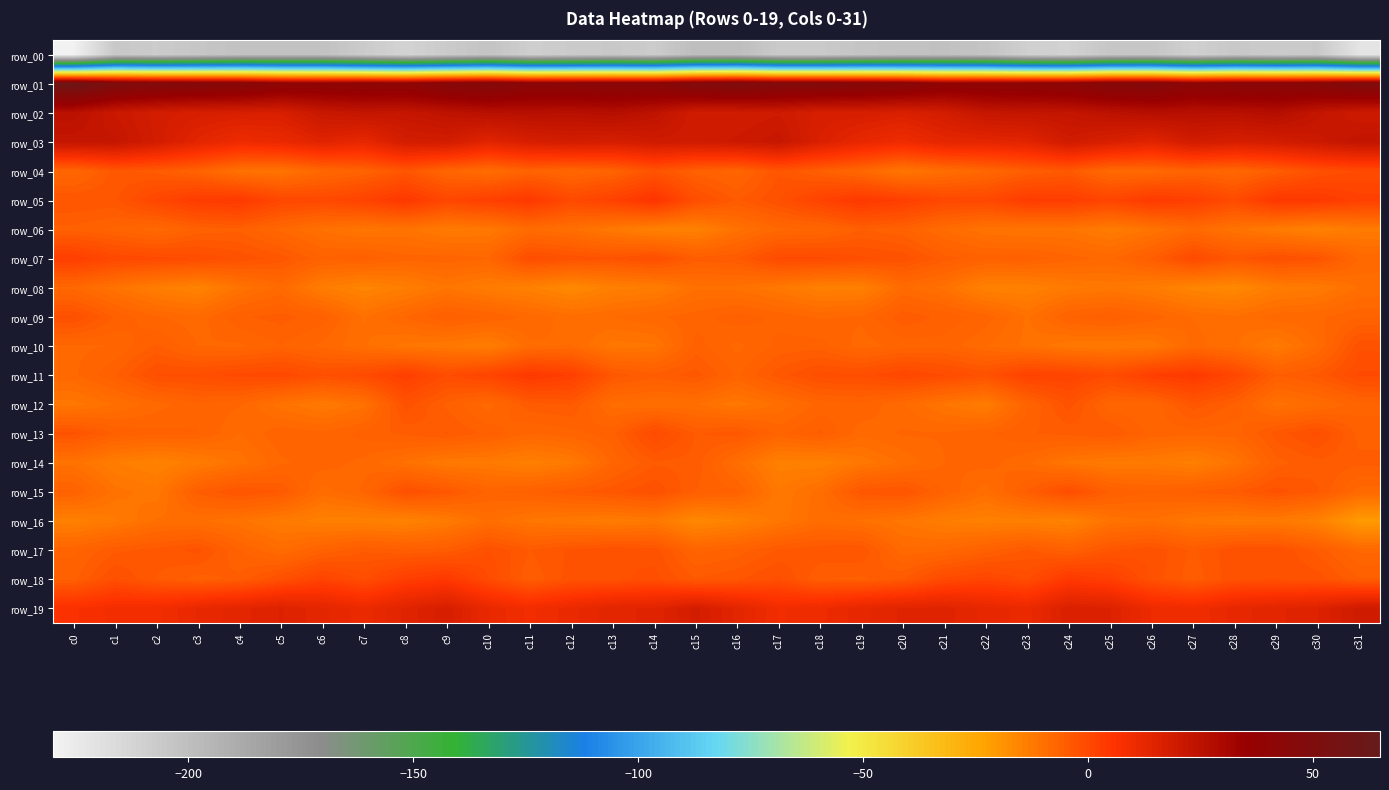

What is the difference between the maximum and second lowest values in the row_14 series?

10.0